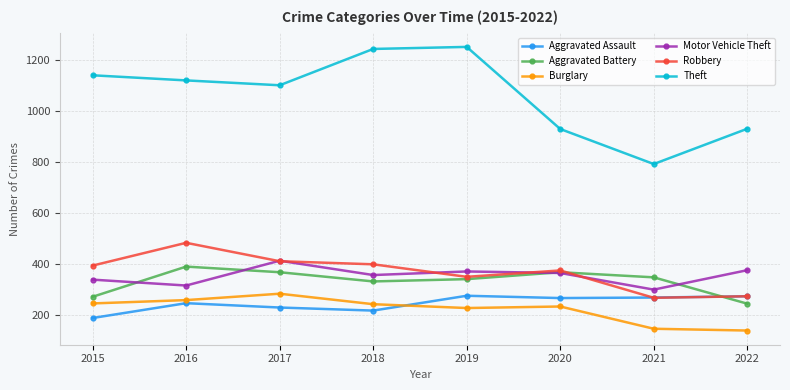

How many interior local peaks does the Aggravated Battery series have?

2